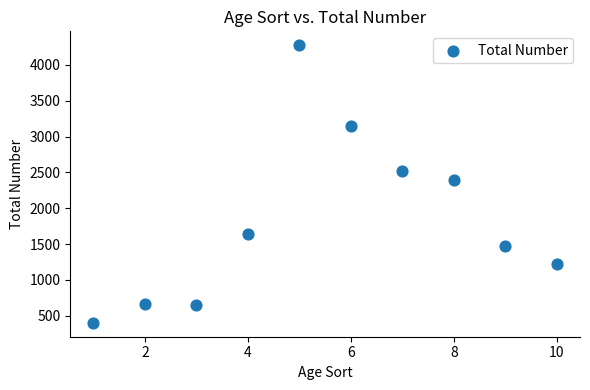

What is the average Y value?

1836